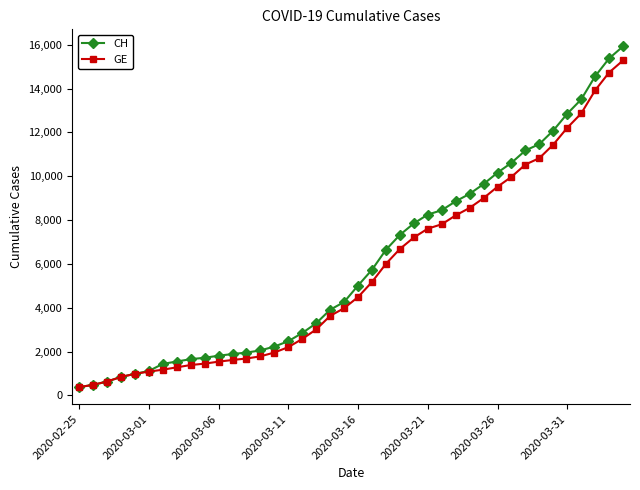

What is the value of the CH point at the 27th from the left?

8449